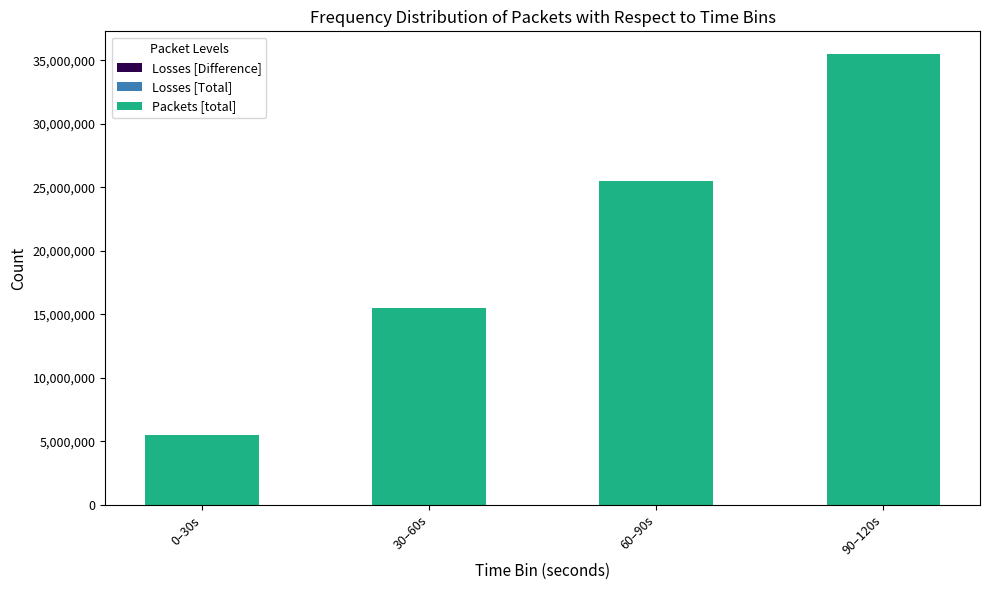

What position from the right is 0–30s?

4